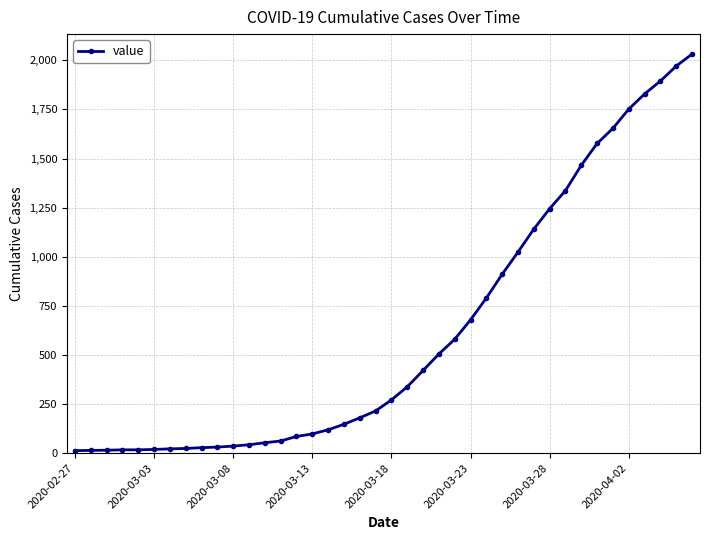

What is the maximum value shown in the chart?

2032